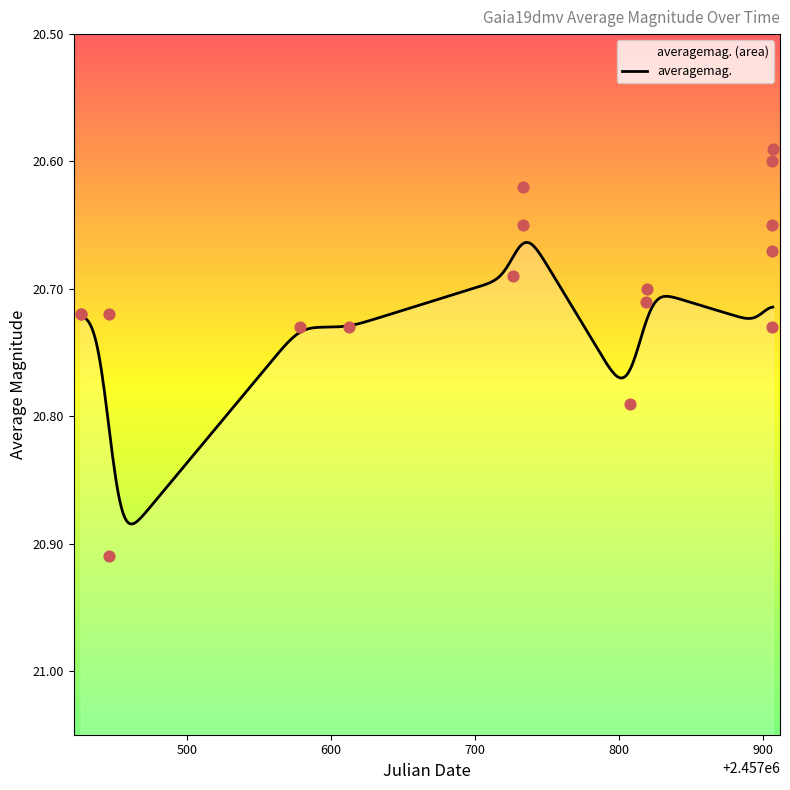

What is the change in value from 2016-02-08 to 2016-12-10?

-0.1